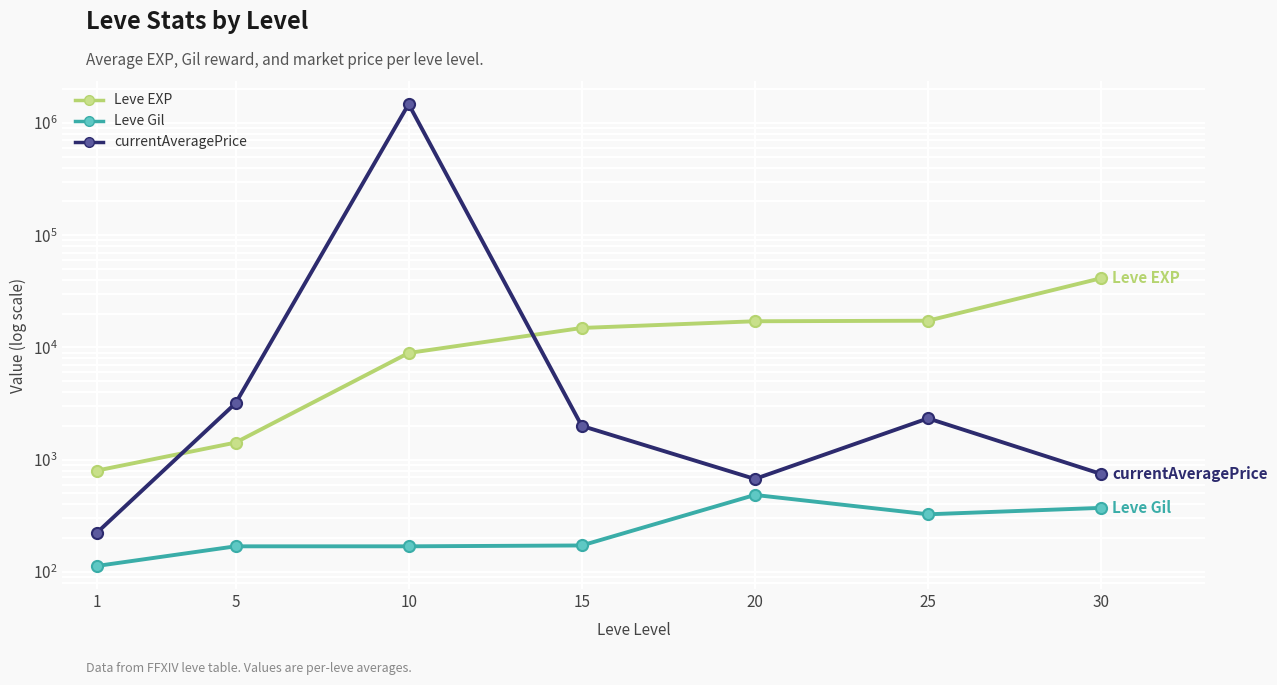

What are all the series names shown in the legend?

Leve EXP, Leve Gil, currentAveragePrice